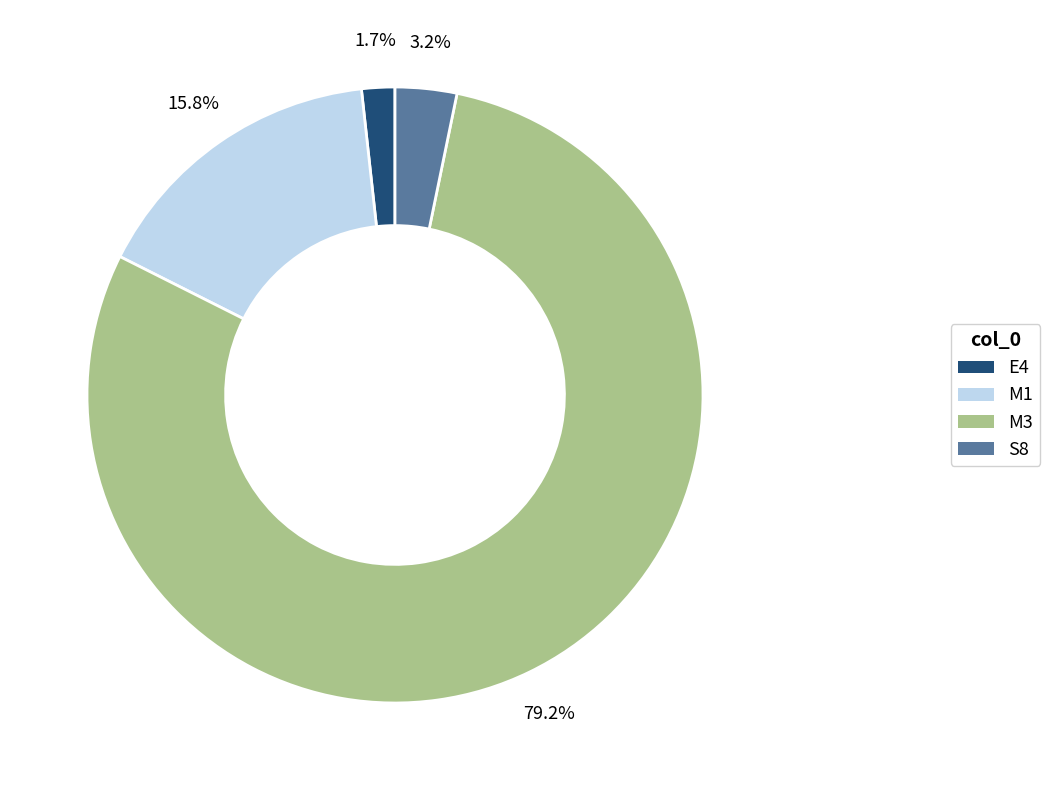

What percentage is NOT represented by M1?

84.2%